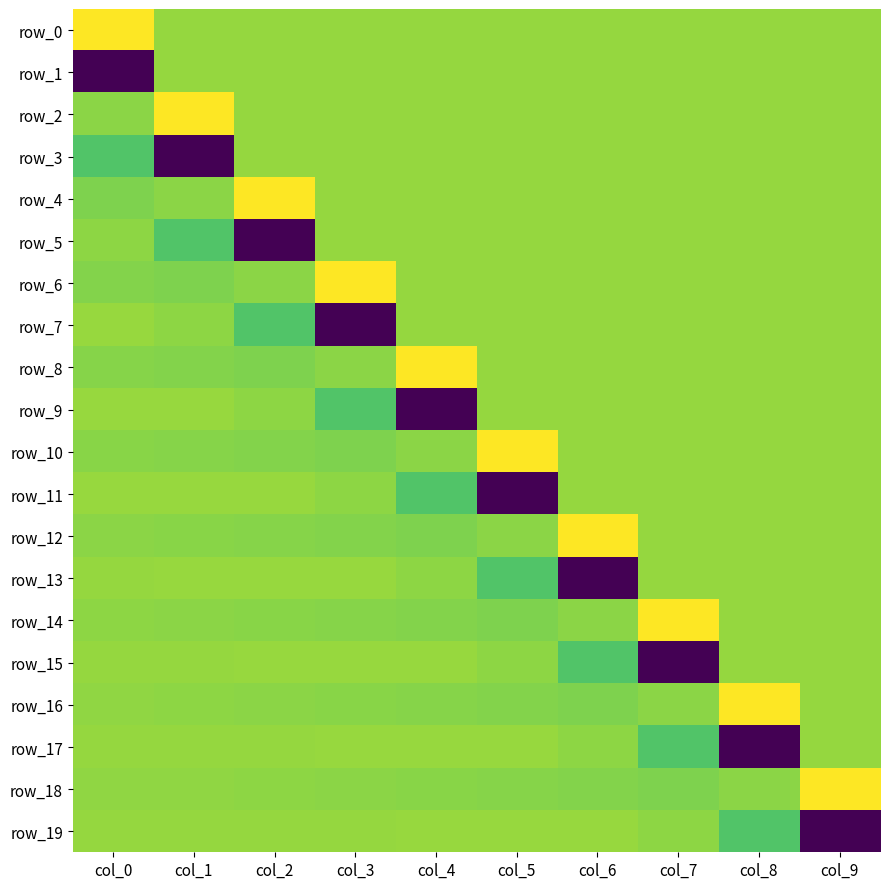

What is the difference between the highest and lowest values at col_1?

1.1